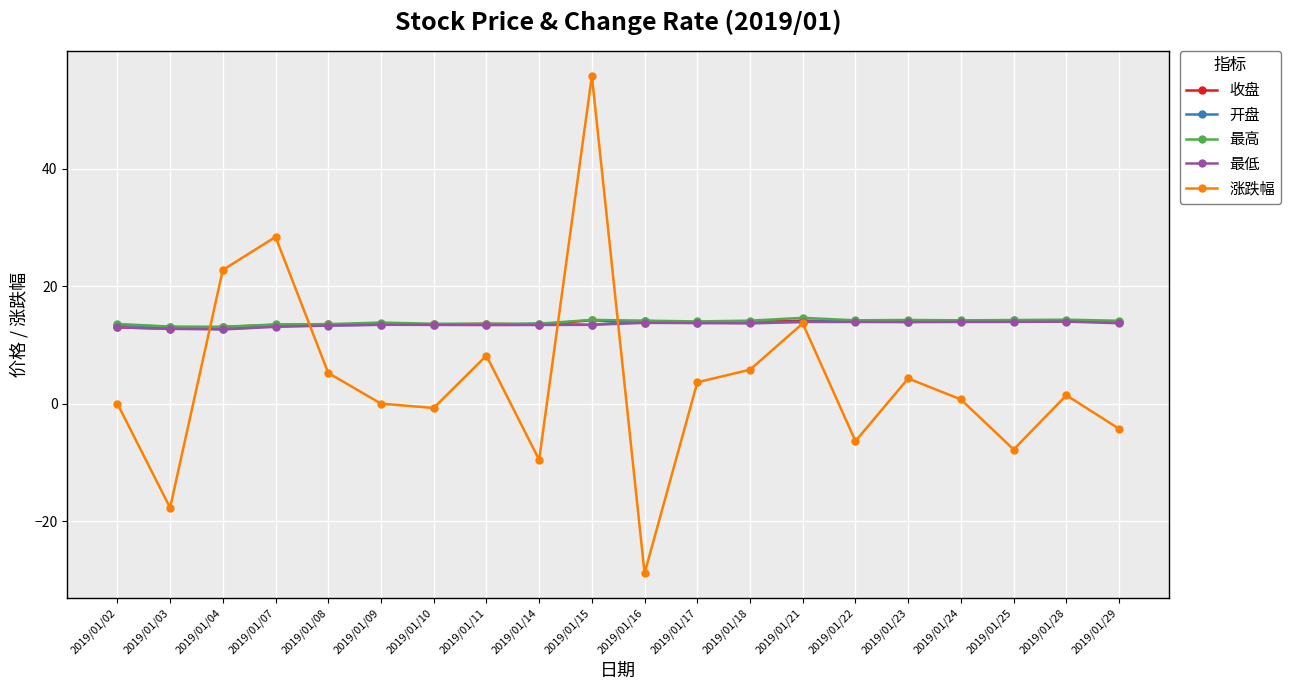

The 开盘 series shows 8.9 at 2019/01/25. True or false?

False